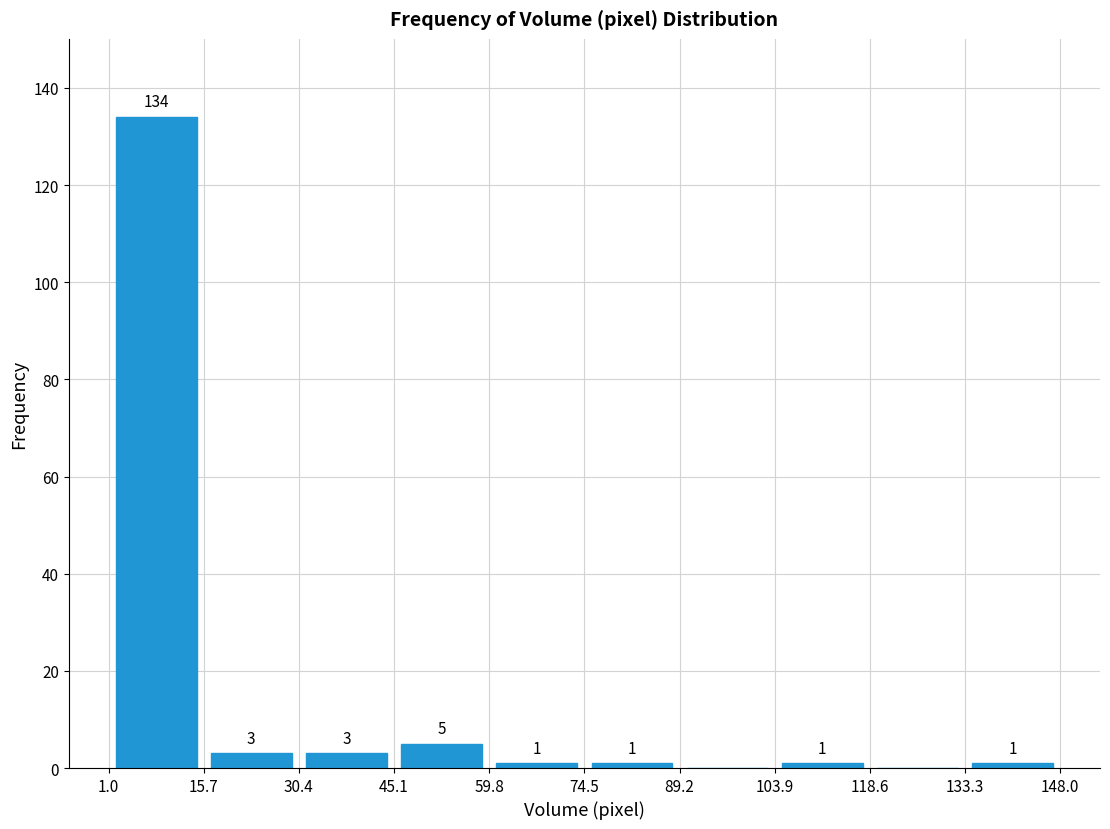

Which range on the x-axis has the tallest bar?

1.0 to 15.7